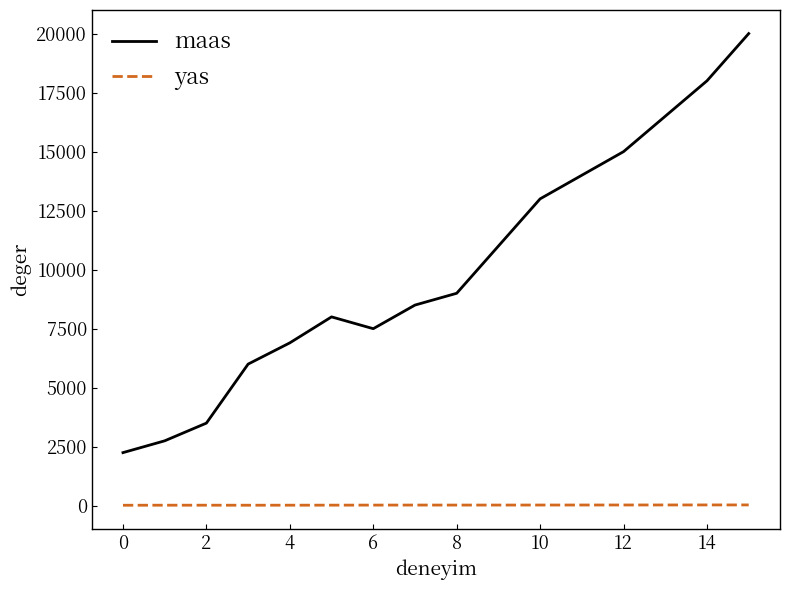

List the series in order of their peak value, highest first.

maas, yas